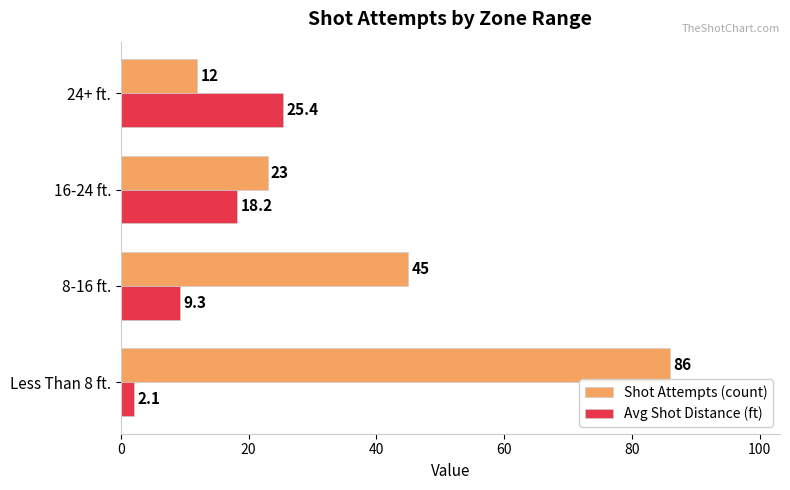

How many Shot Attempts (count) values are between 23 and 86?

3